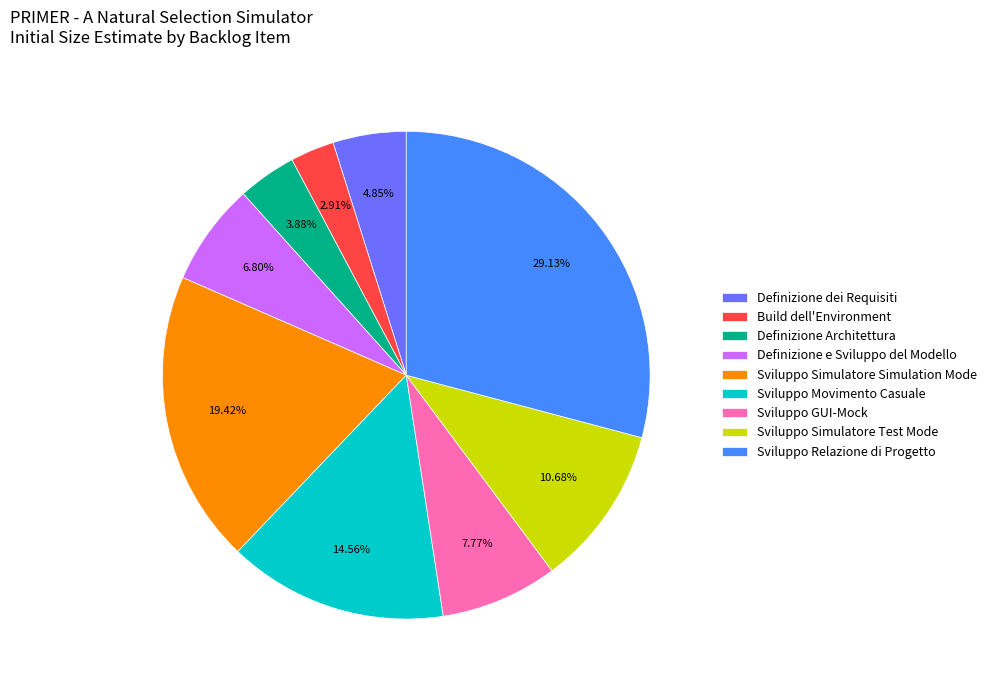

The Build dell'Environment slice represents 3% of the pie. True or false?

True